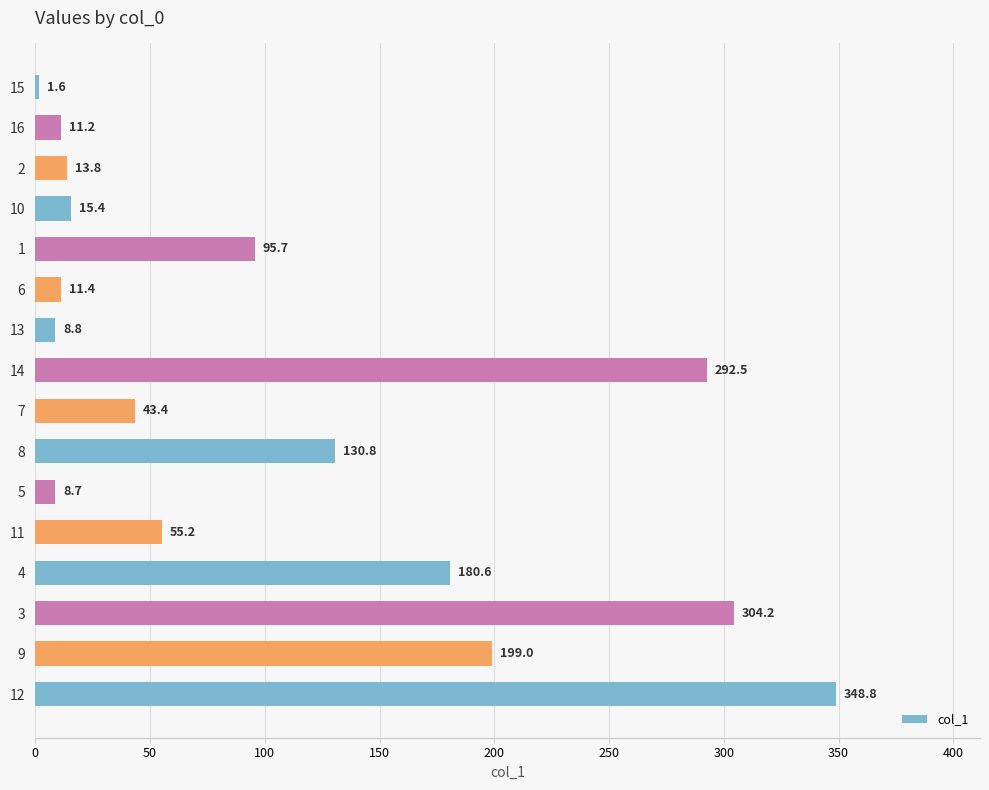

What position from the bottom is 12?

1